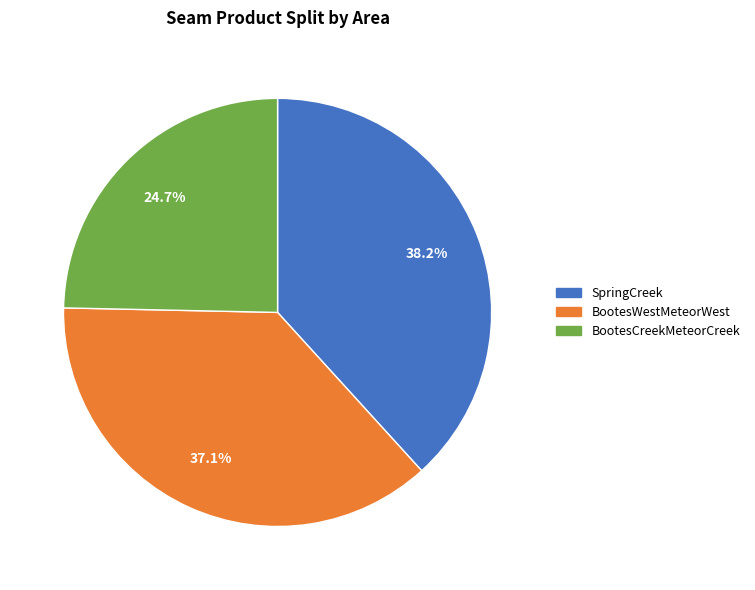

Which slice is the largest?

SpringCreek